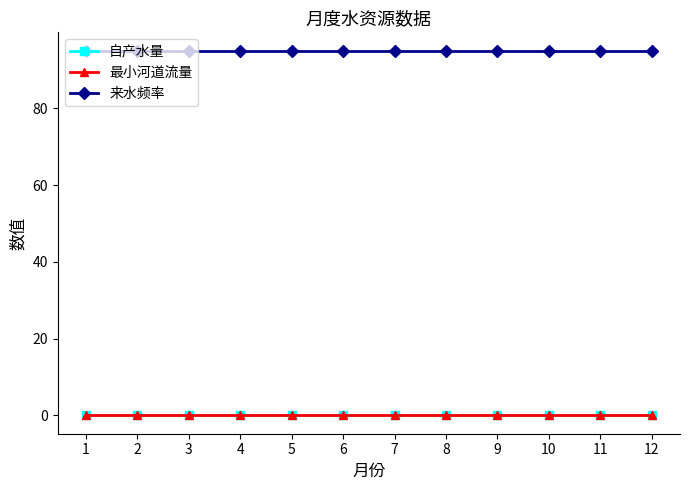

True or false: 来水频率 has a value of 61 at 12.

False